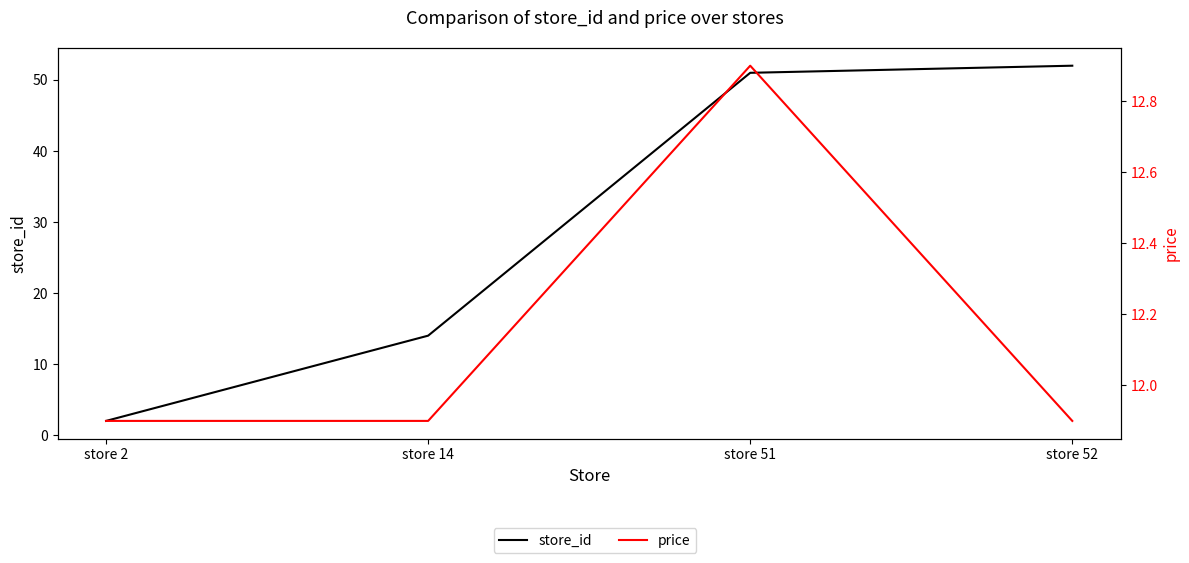

The price series shows 11.9 at store 2. True or false?

True